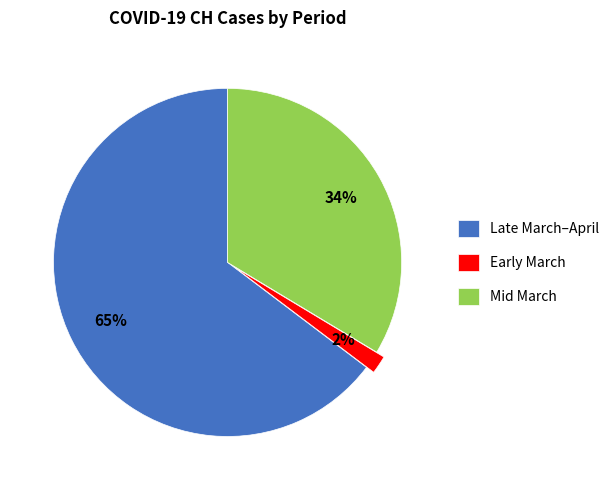

Does any single category account for the majority?

Yes